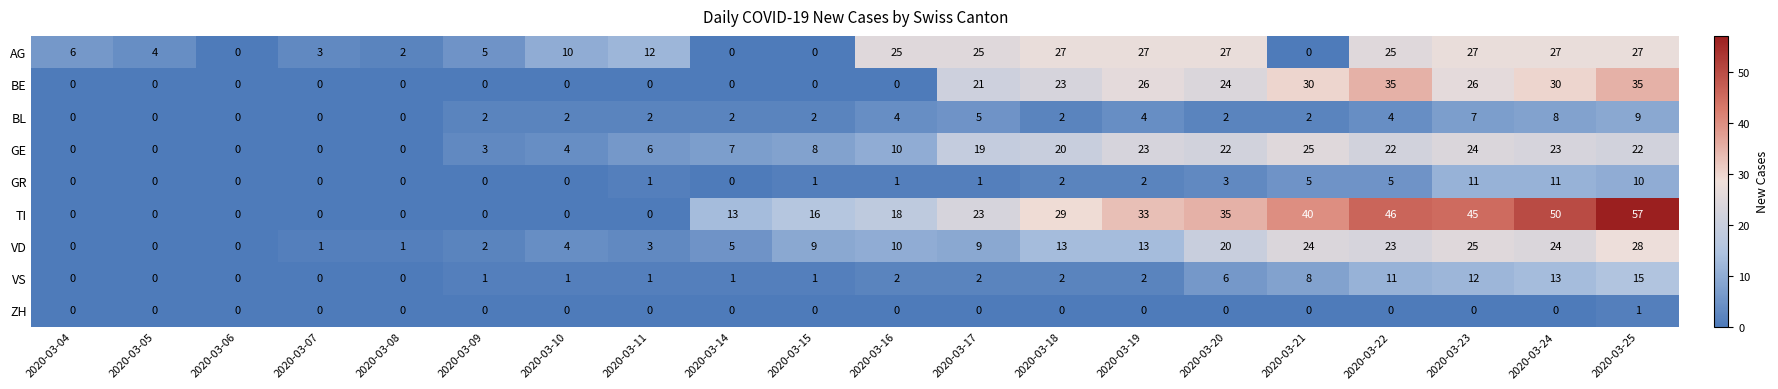

What value does the AG series have at 2020-03-10, to the nearest 5?

10